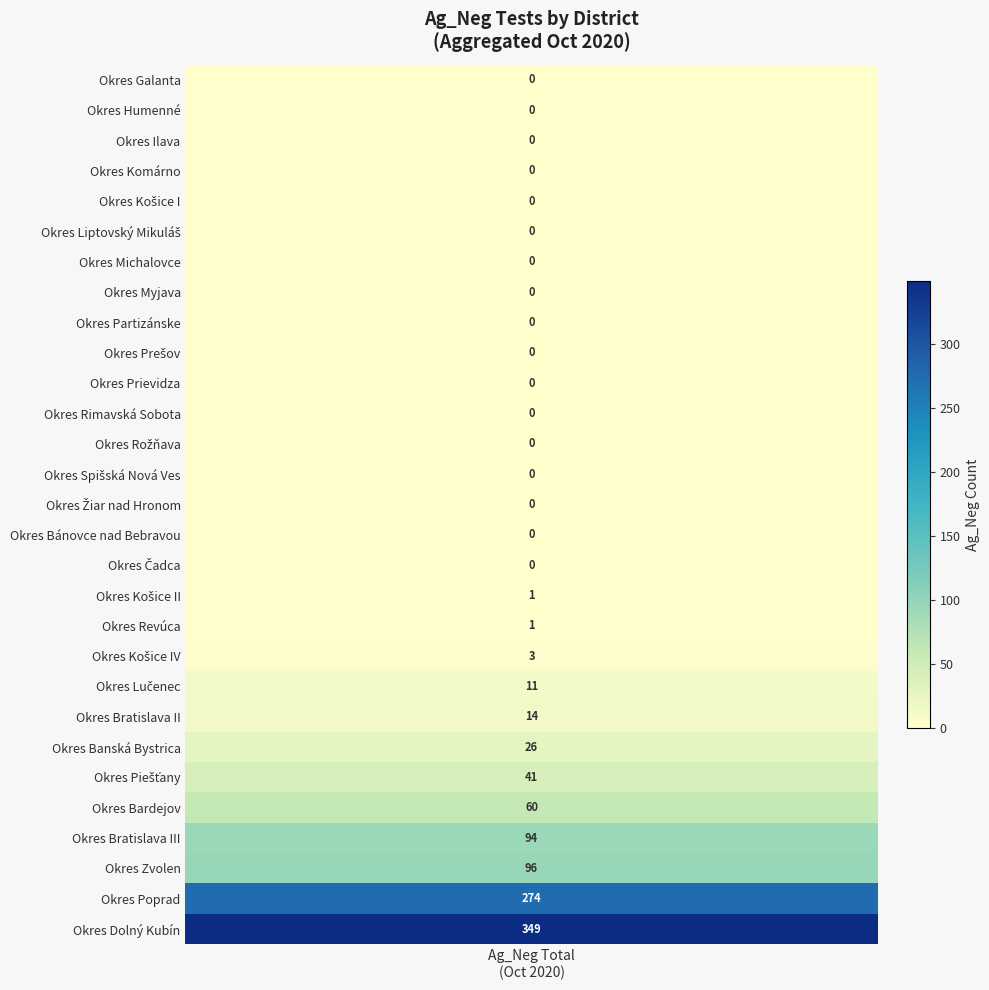

What is the highest value of the Okres Dolný Kubín series?

349